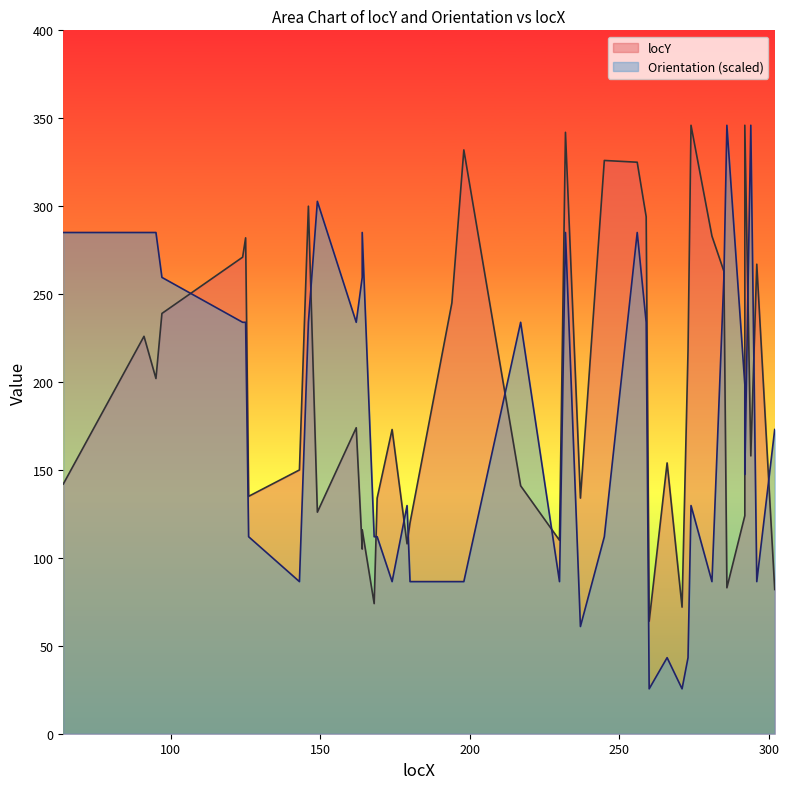

What are all the series names shown in the legend?

locY, Orientation